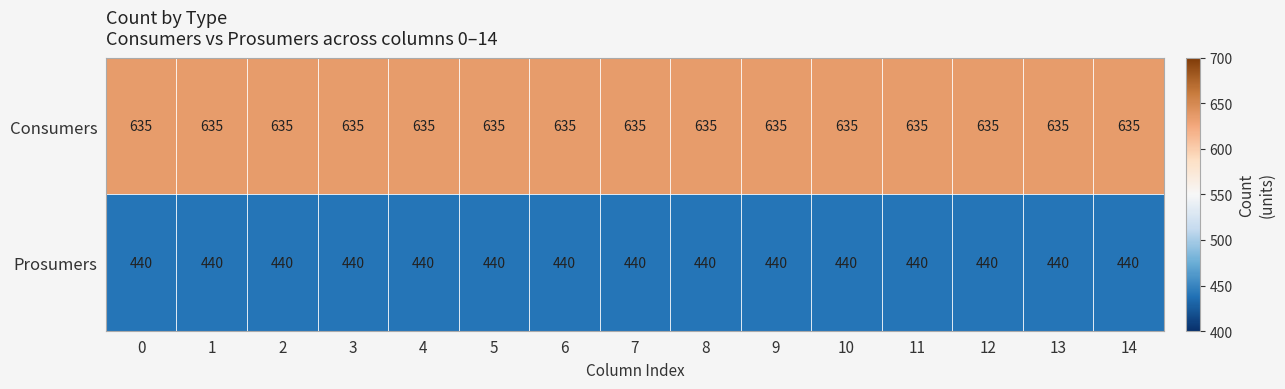

What is the highest value of the Prosumers series?

440